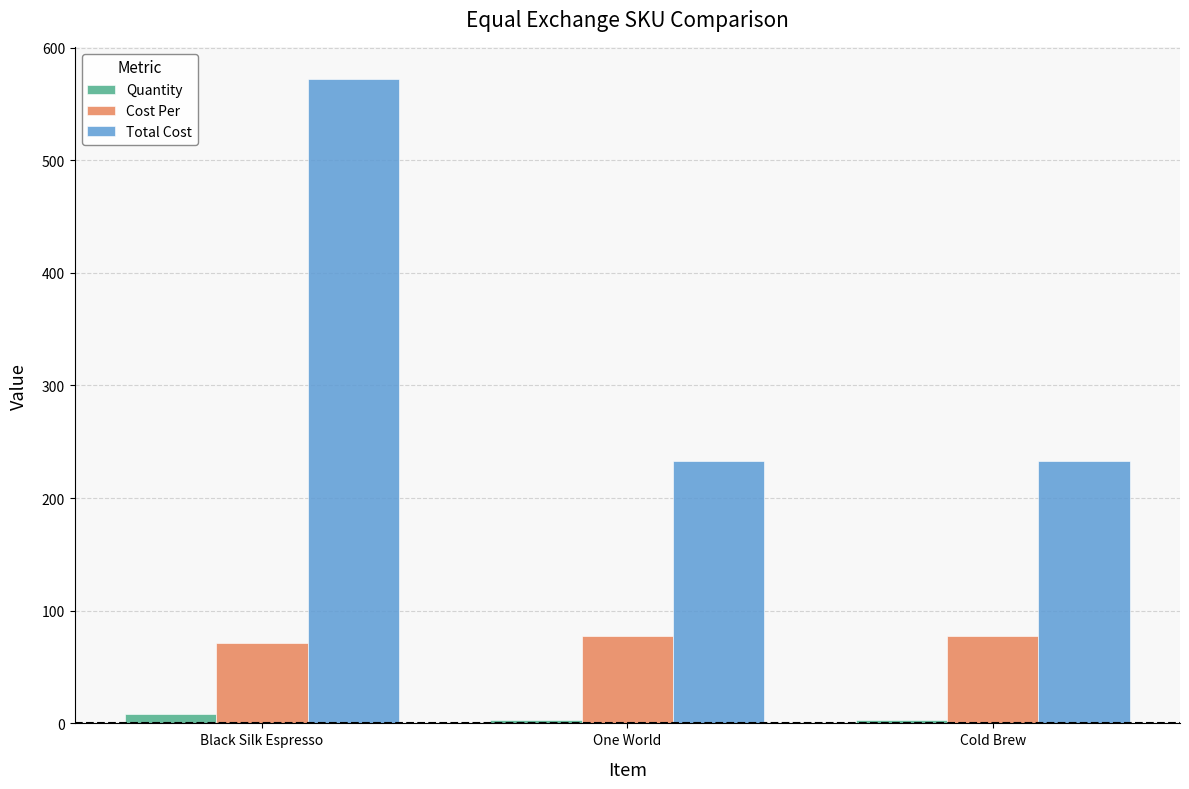

What is the average value of the Cost Per series?

75.5